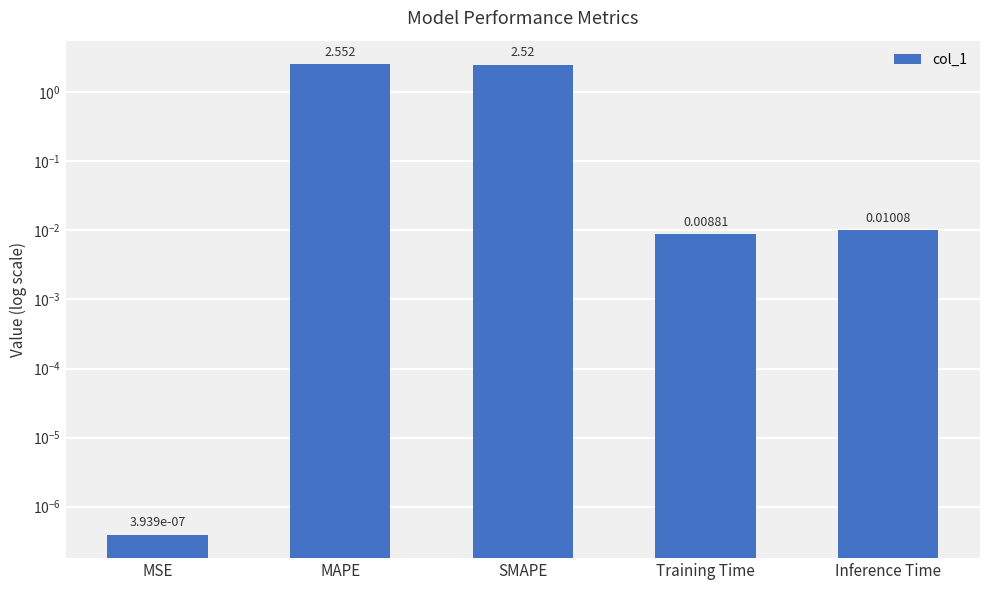

What is the value of the 3rd bar from the left?

2.5